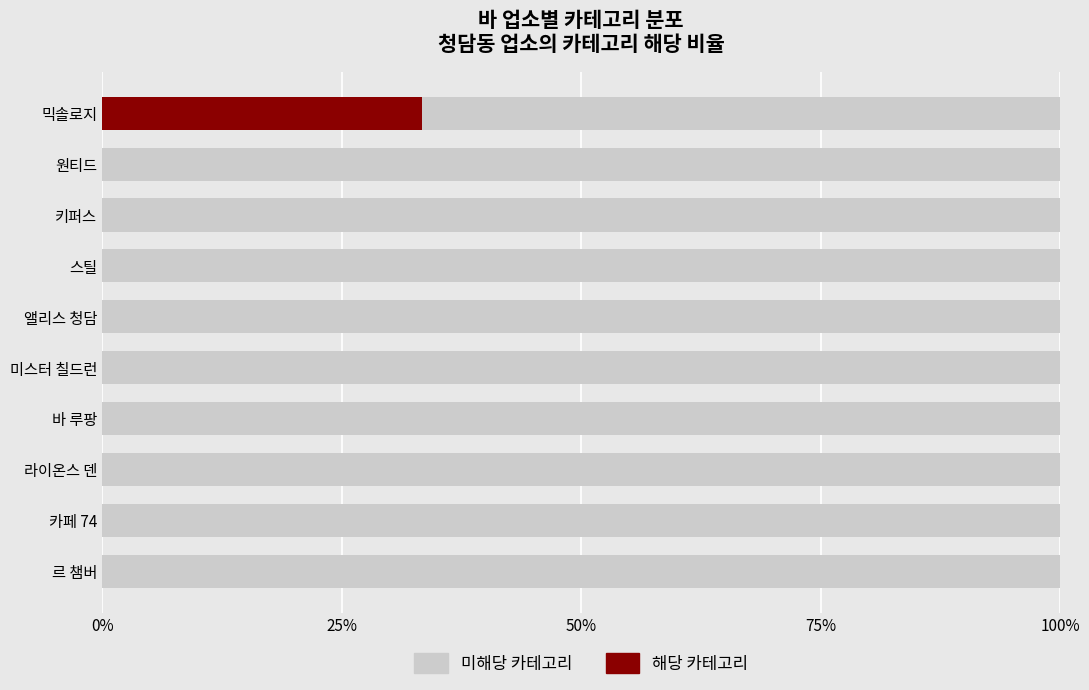

Which series has the widest spread of values?

해당 카테고리